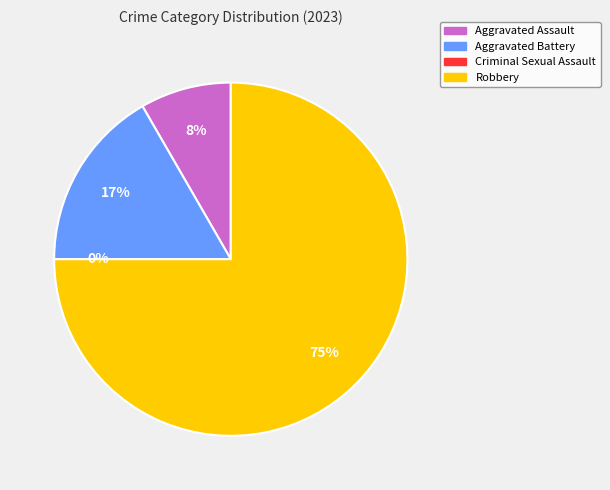

True or false: Aggravated Assault accounts for 8% of the total.

True